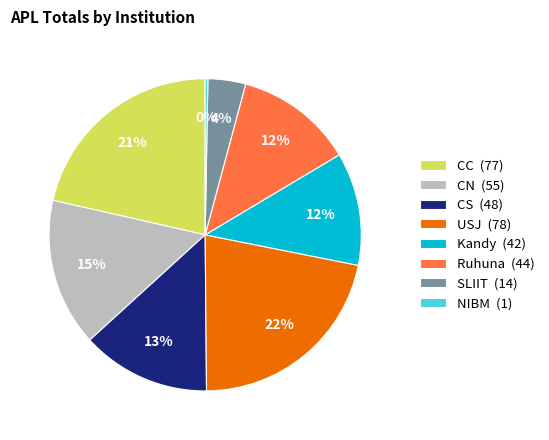

To the nearest percent, what portion does Ruhuna (44) represent?

12%